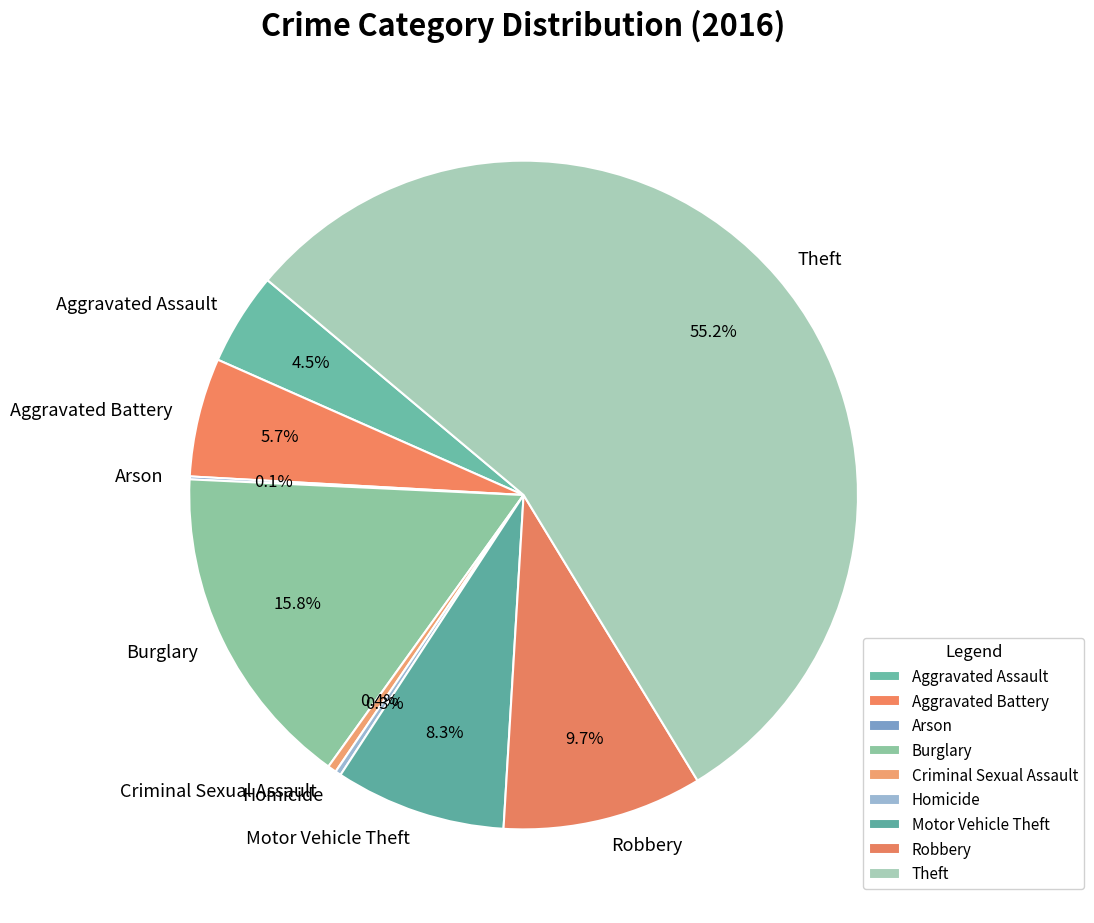

Do Theft and Aggravated Battery together represent more than half of the pie?

Yes